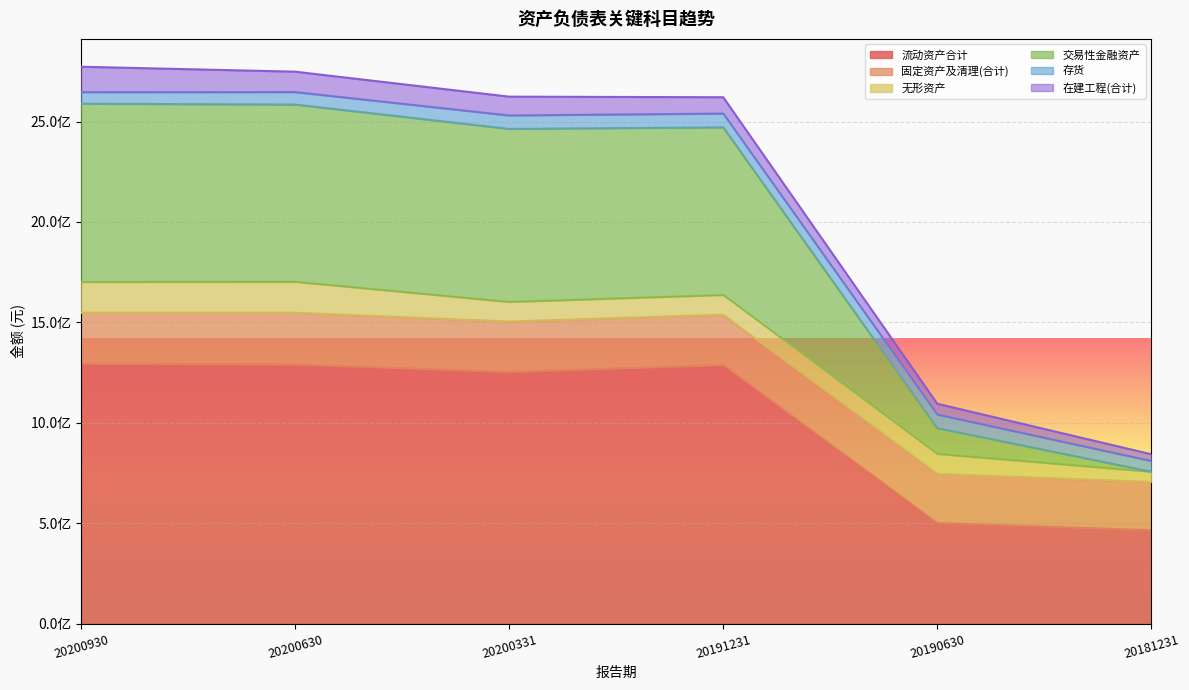

True or false: 在建工程(合计) and 存货 intersect in this chart.

True